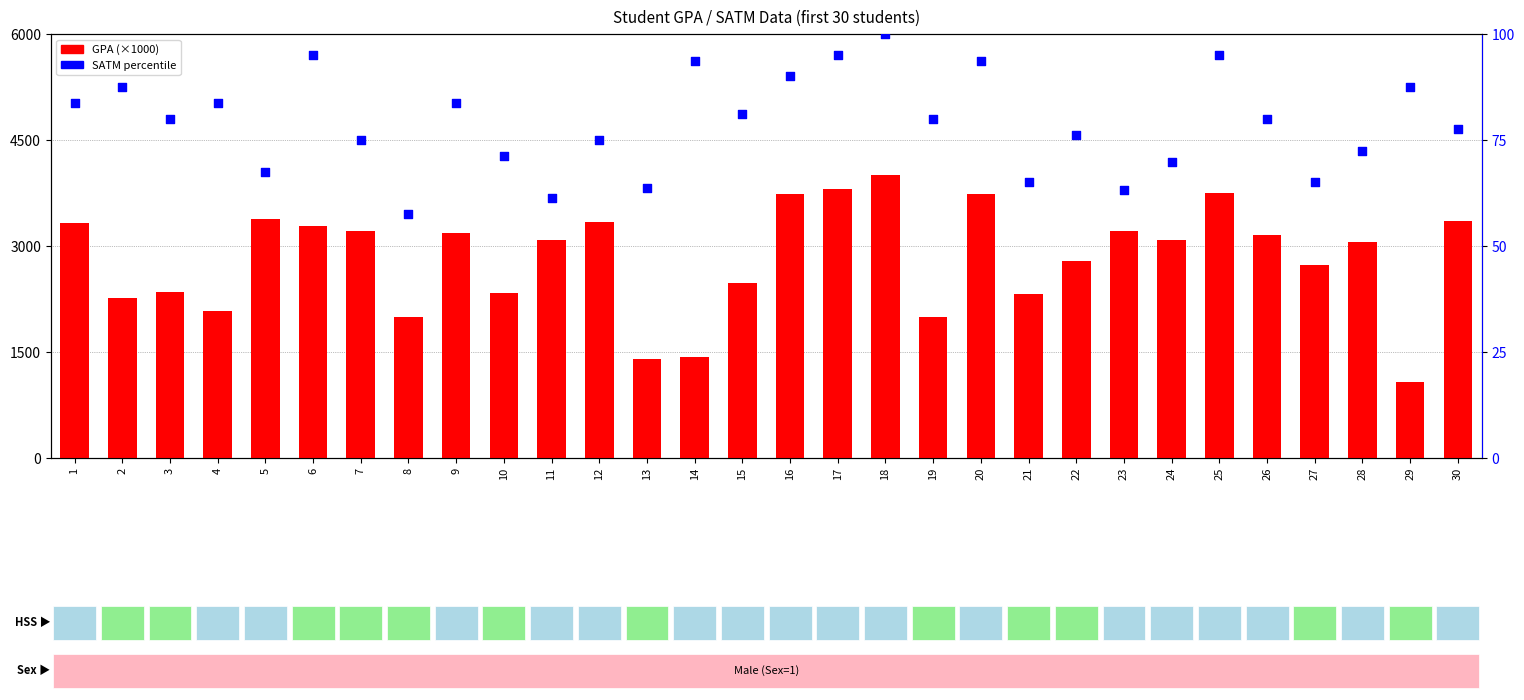

Which series reaches the minimum Y coordinate?

SATM percentile